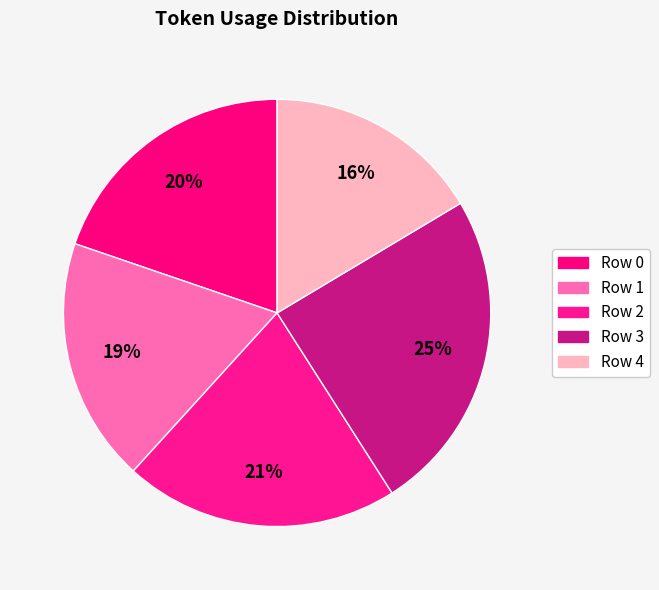

Count the number of slices in the pie.

5